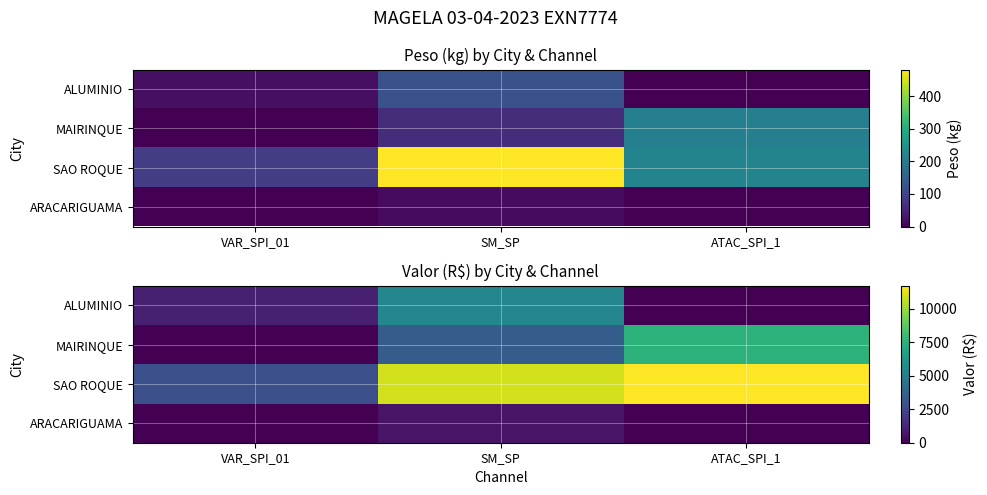

True or false: ARACARIGUAMA has a value of -207.6 at ATAC_SPI_1.

False